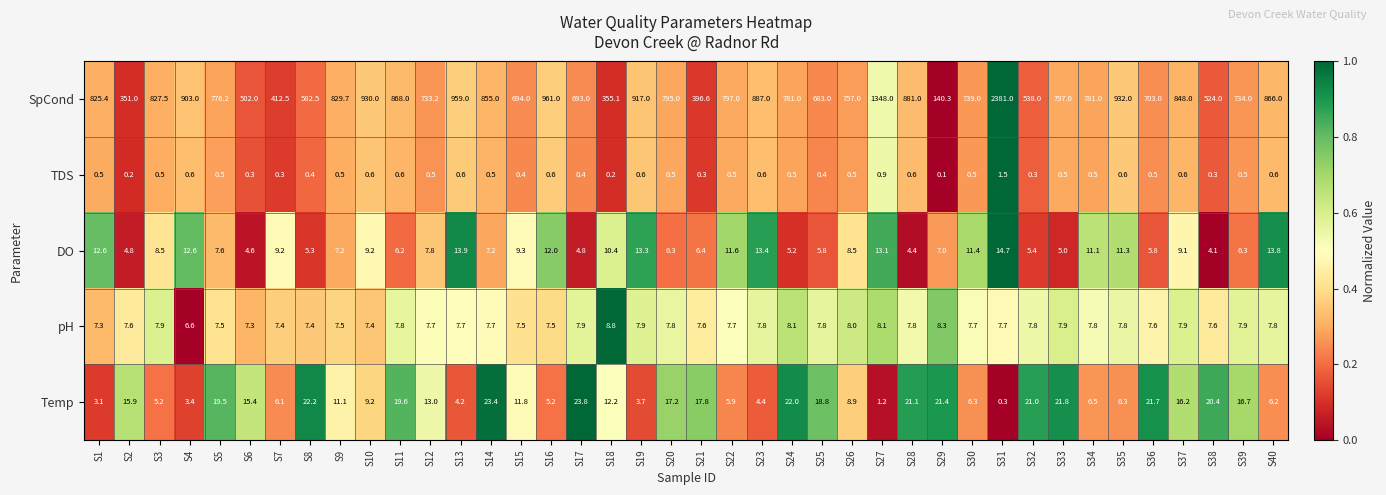

What is the total value across all series at S32?

572.5